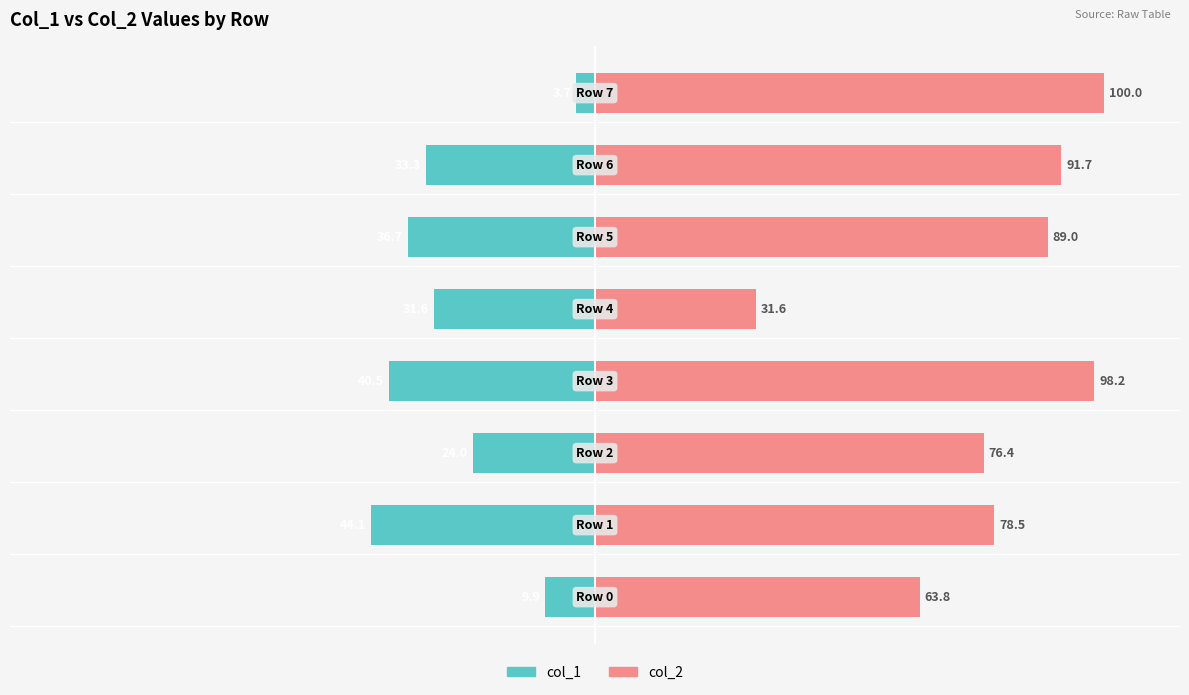

Which series changed the most between 50 and 100?

col_2